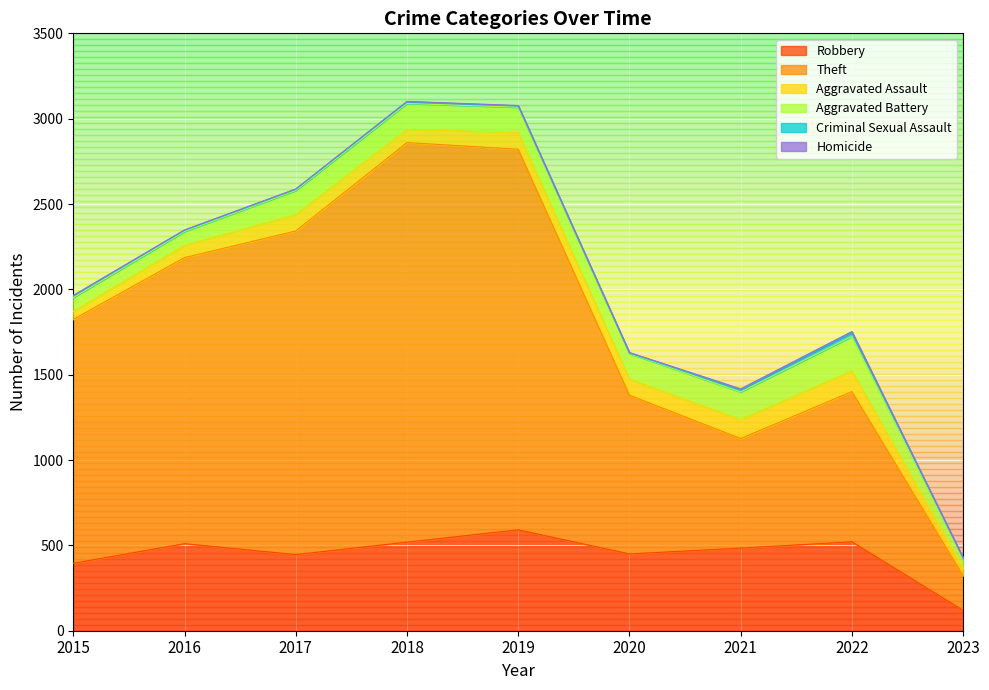

How many values in the Robbery series are below 484?

4